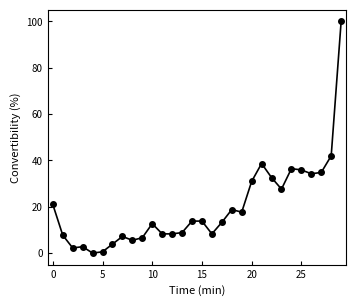

How many lines are shown in the chart?

1